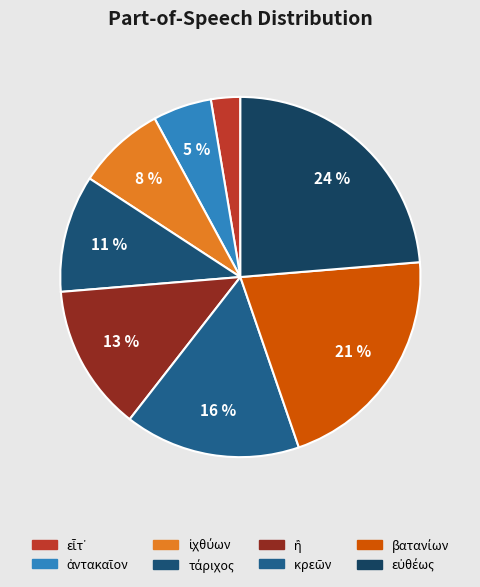

True or false: κρεῶν accounts for 10% of the total.

False